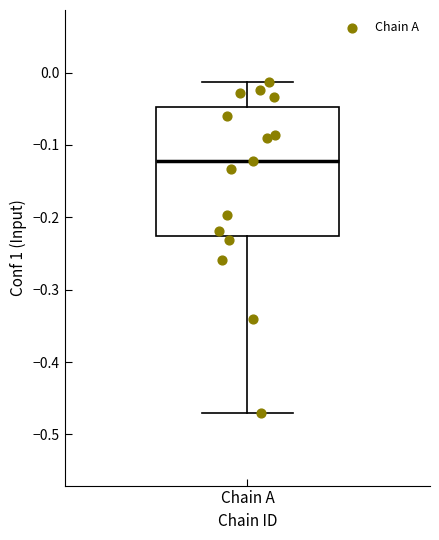

Transcribe this box plot: give where the median line is, the range the box spans, and where the two whiskers end, as read against the y-axis. The values are not printed on the chart, so give them approximately, as read against the axis.

median -0.12, box -0.23 to -0.05, whiskers -0.47 to -0.01